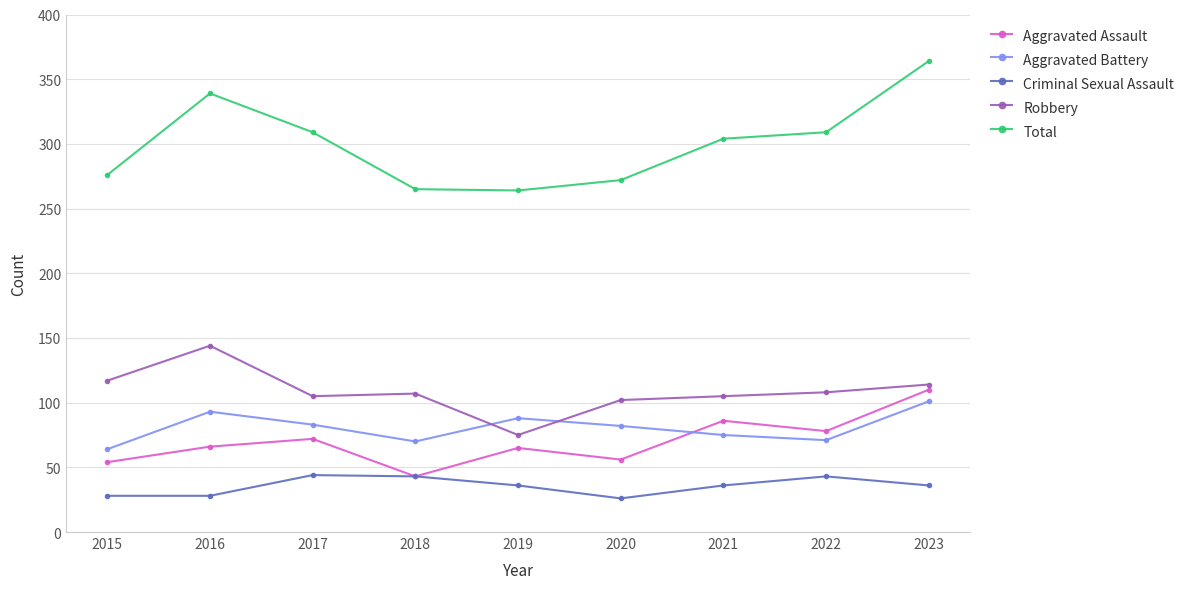

At 2016, list the series in order from smallest to largest.

Criminal Sexual Assault, Aggravated Assault, Aggravated Battery, Robbery, Total